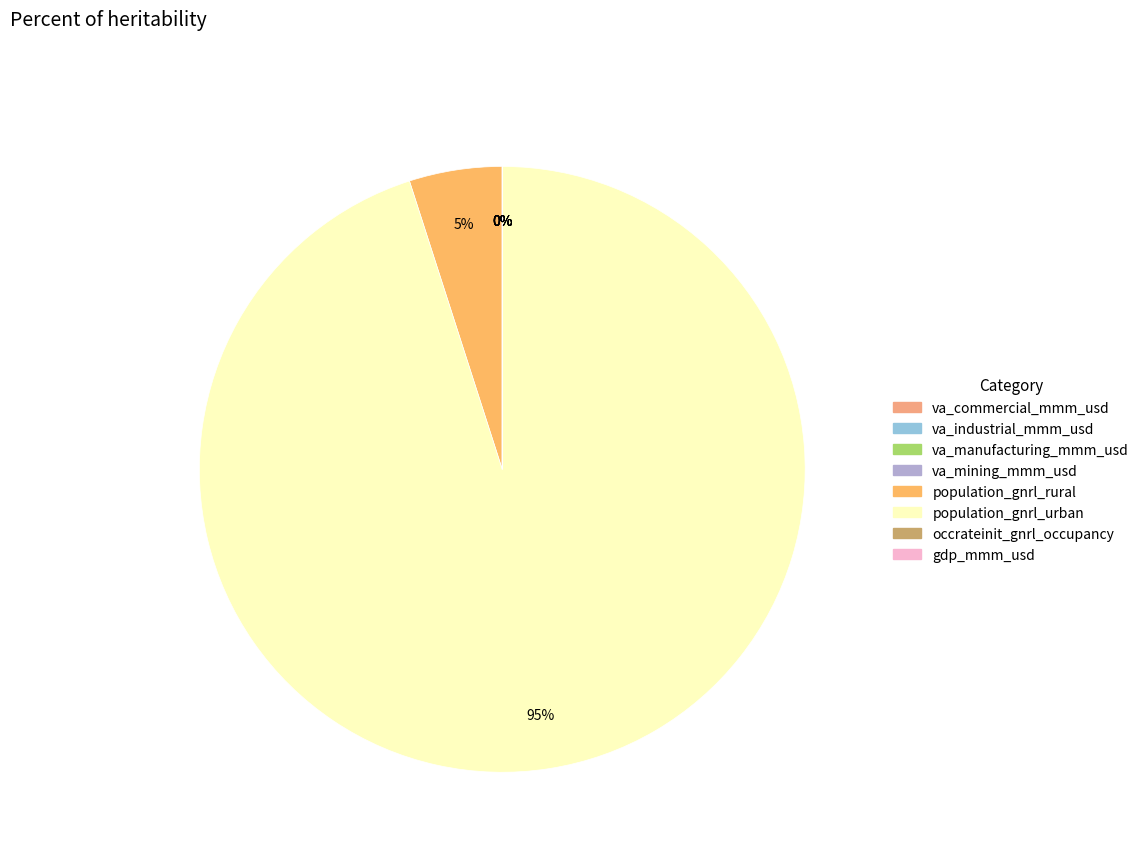

Which slice is the smallest?

va_mining_mmm_usd